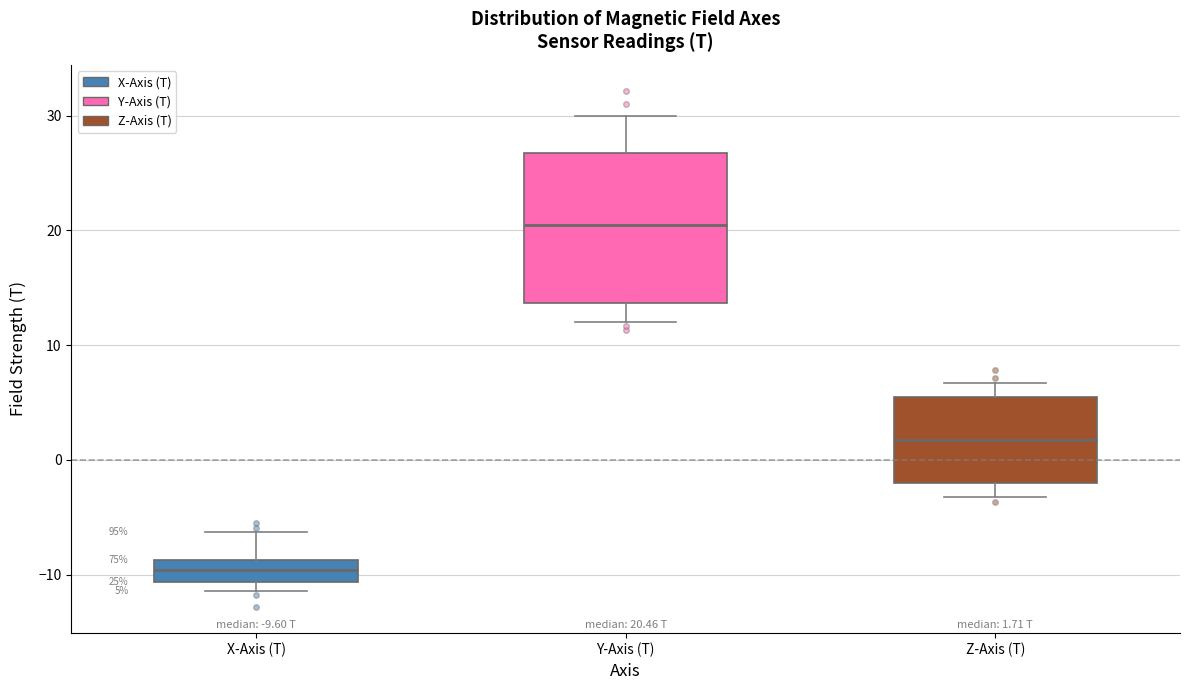

Which box has the highest median line?

Y-Axis (T)